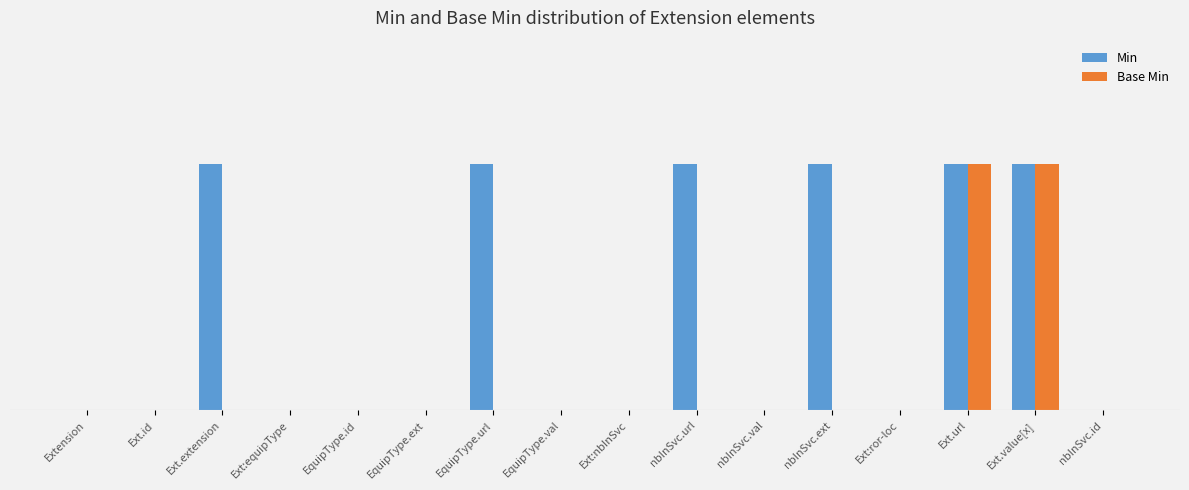

What is the value of the Min bar at the 14th from the left?

1